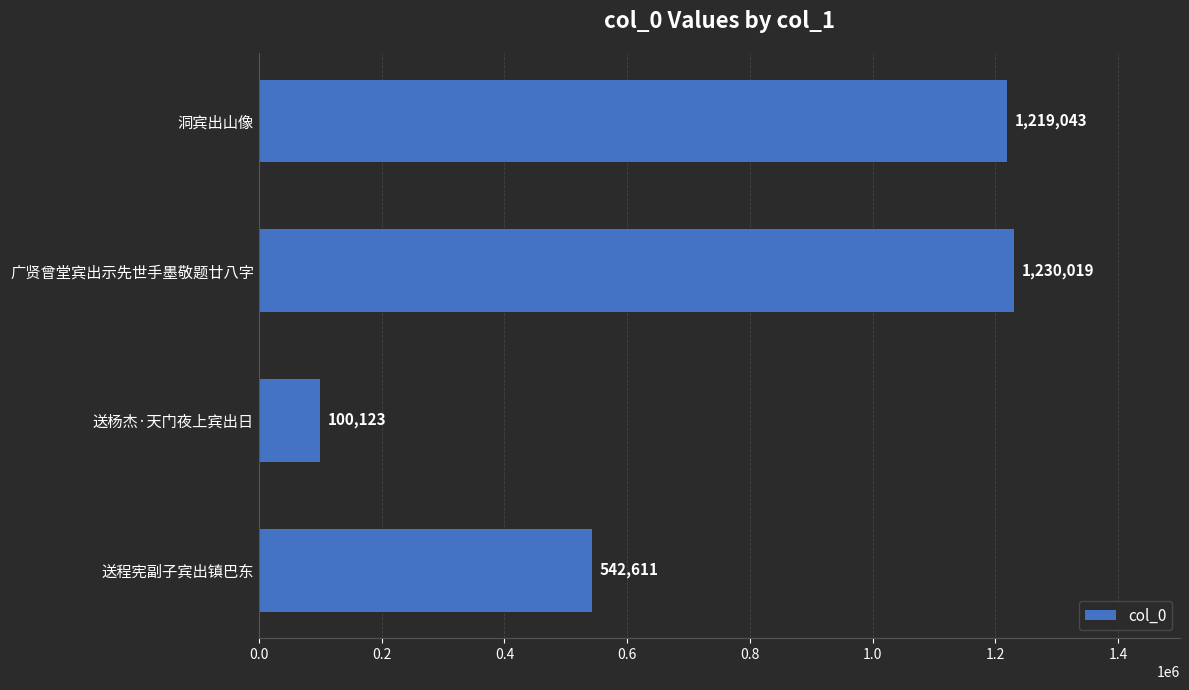

The value at 洞宾出山像 is 1219043. True or false?

True